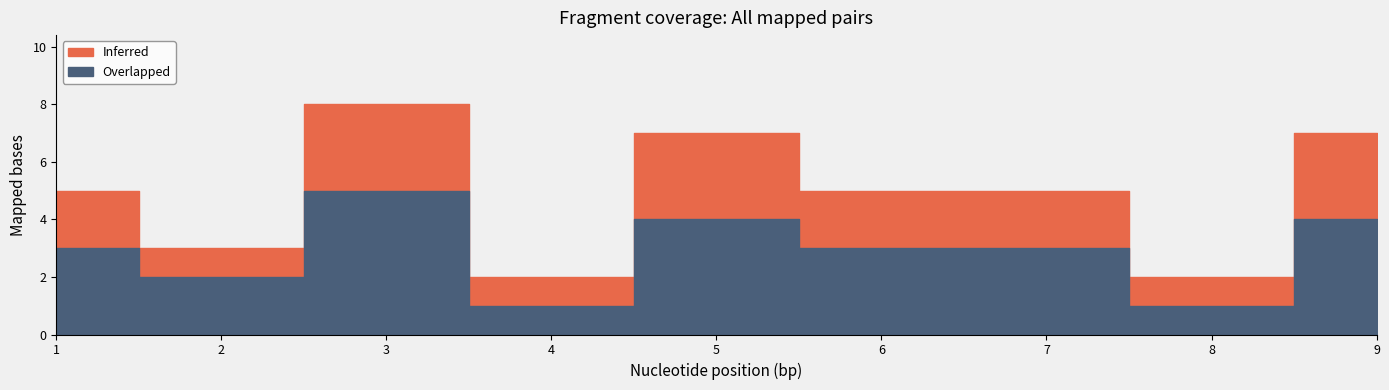

True or false: Inferred has more than 1 points higher than both neighbors.

True